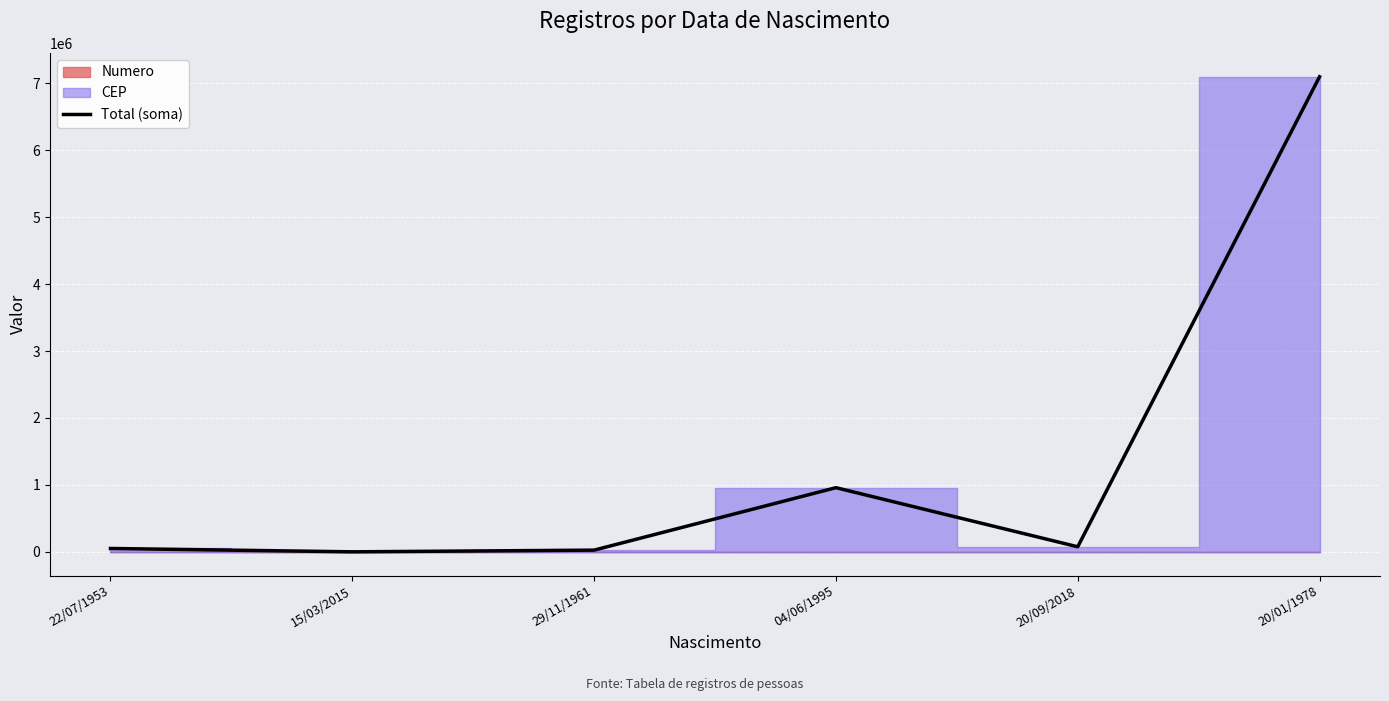

What is the difference between the maximum and minimum values?

7097507